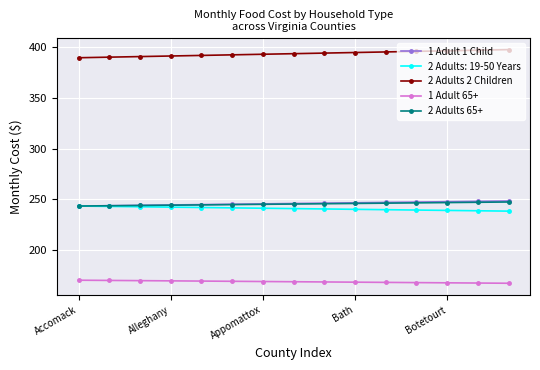

At how many categories does at least one series exceed 330?

15